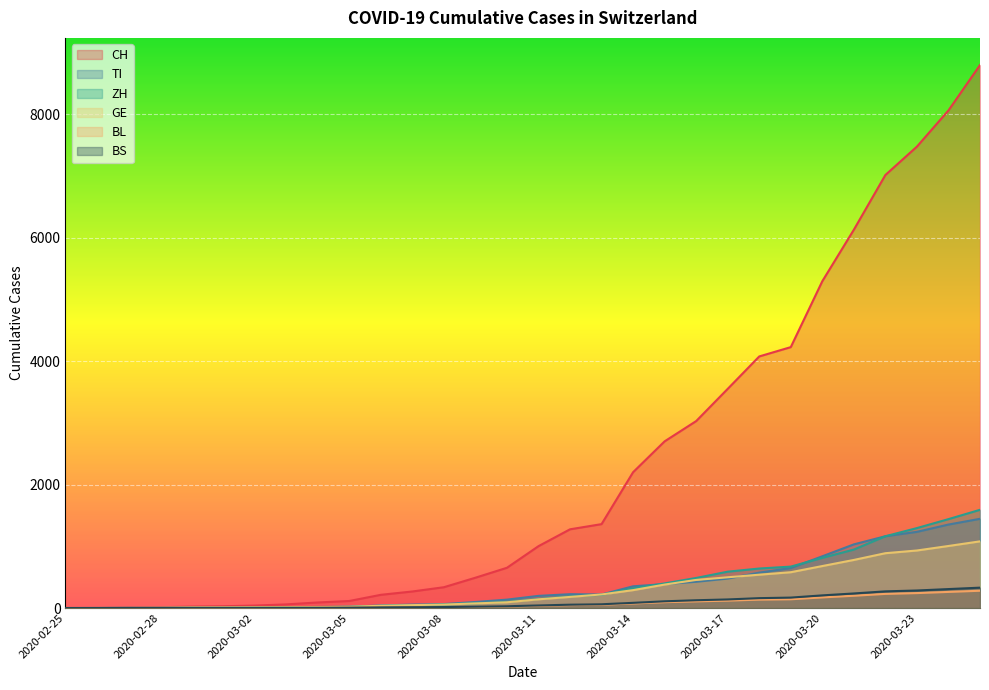

What is the label of the 16th point from the left?

2020-03-11